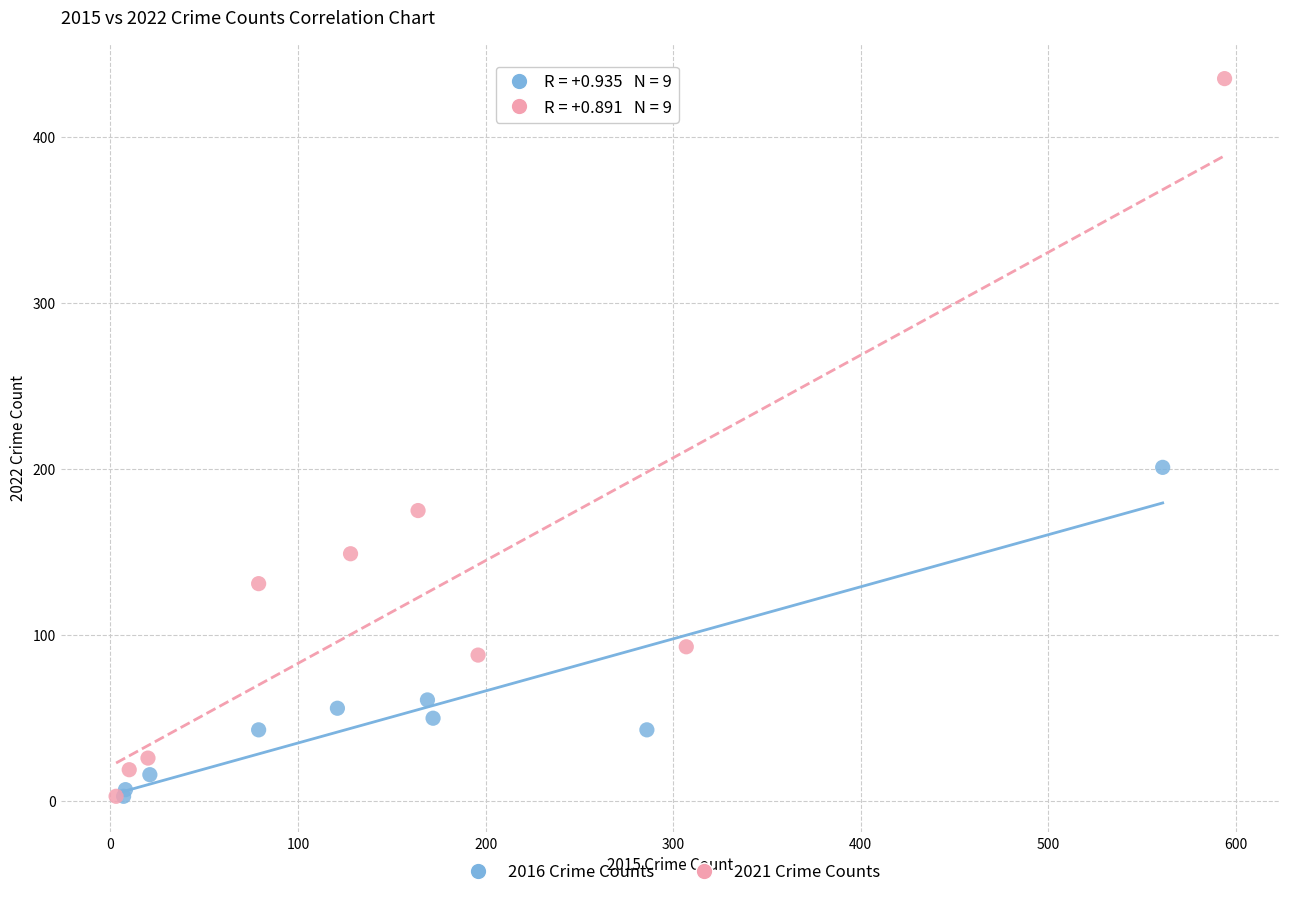

What are all the series names shown in the legend?

2016 Crime Counts, 2021 Crime Counts